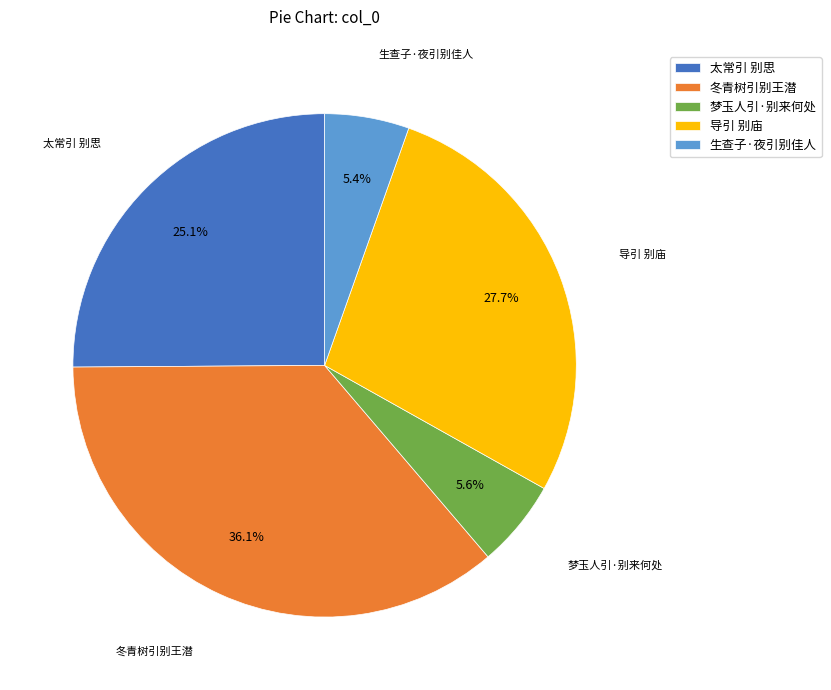

What percentage is the 太常引 别思 slice, to the nearest percent?

25%